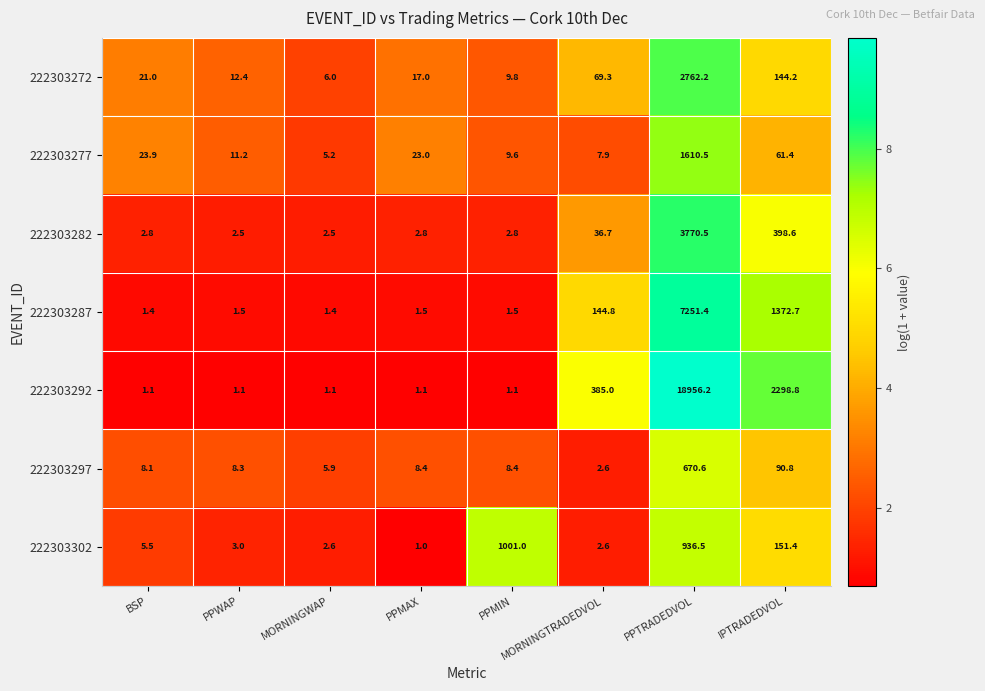

Which series has the largest total across all categories?

222303292